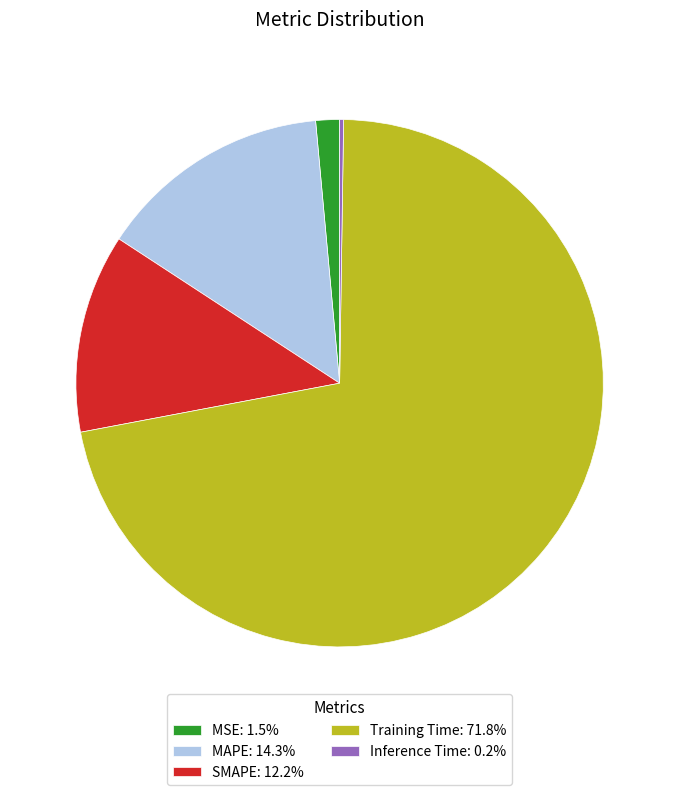

Does MAPE: 14.3% represent more than half of the total?

No